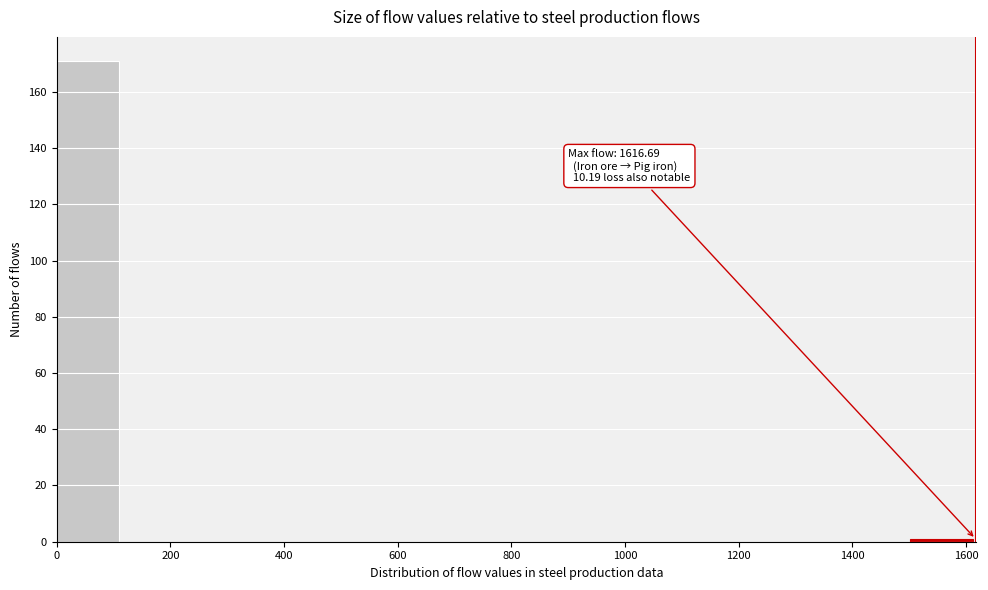

Which range on the x-axis has the tallest bar?

0 to 120